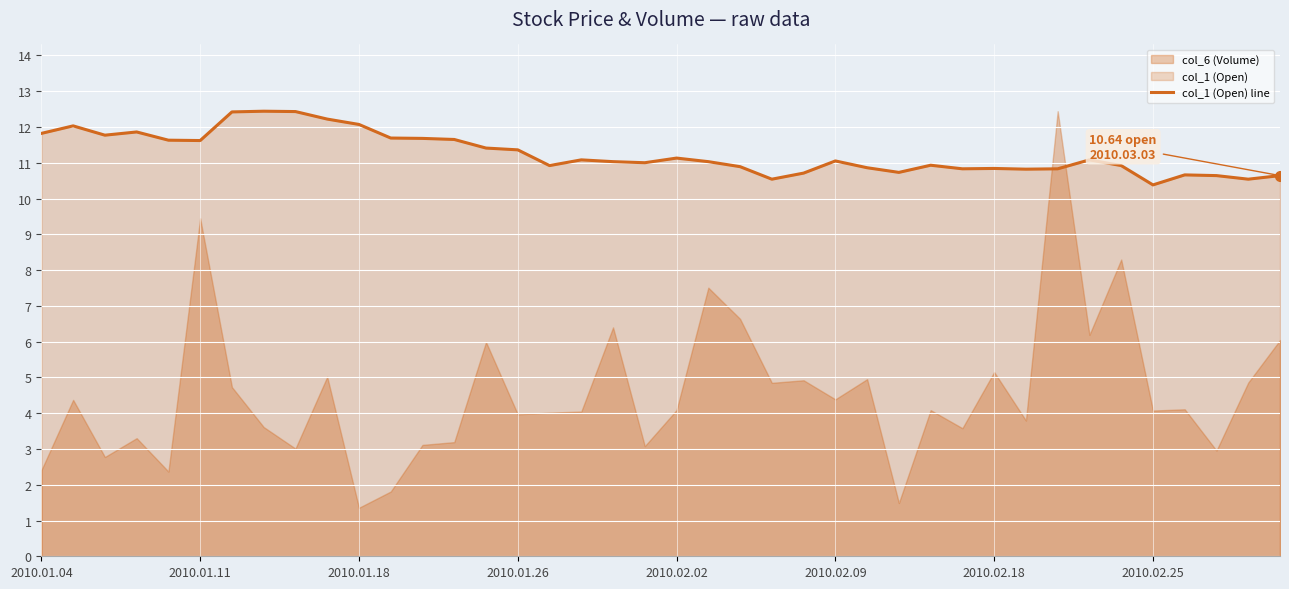

True or false: col_1 (Open) line has a value of 10.4 at 2010.02.25.

True